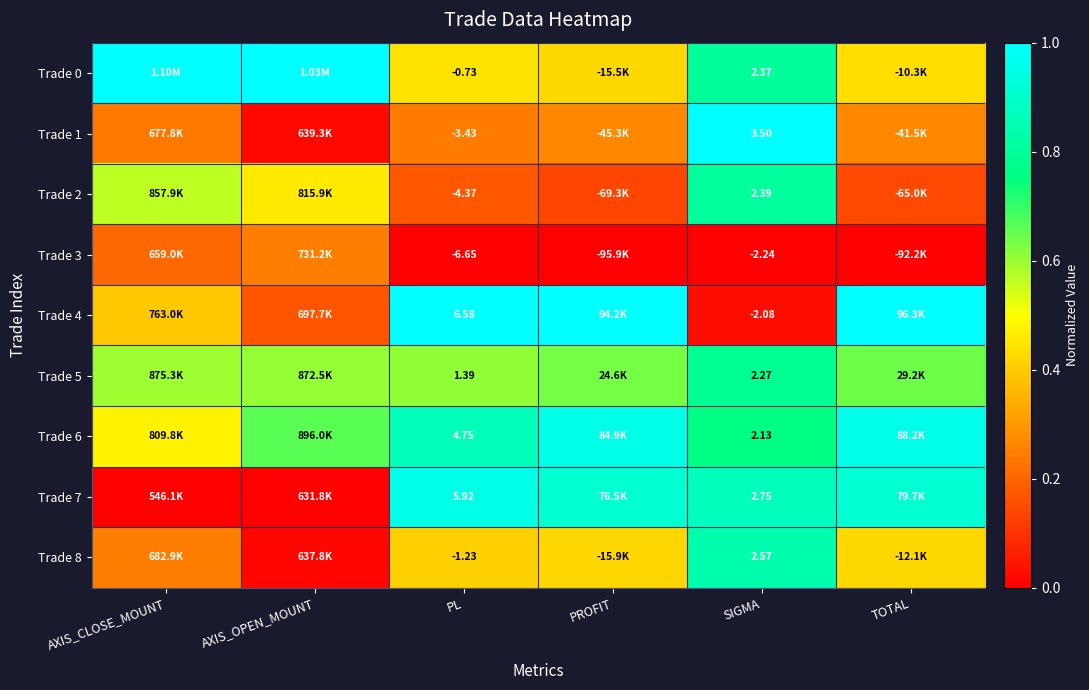

At SIGMA, list the series in order from smallest to largest.

Trade 3, Trade 4, Trade 6, Trade 5, Trade 0, Trade 2, Trade 8, Trade 7, Trade 1